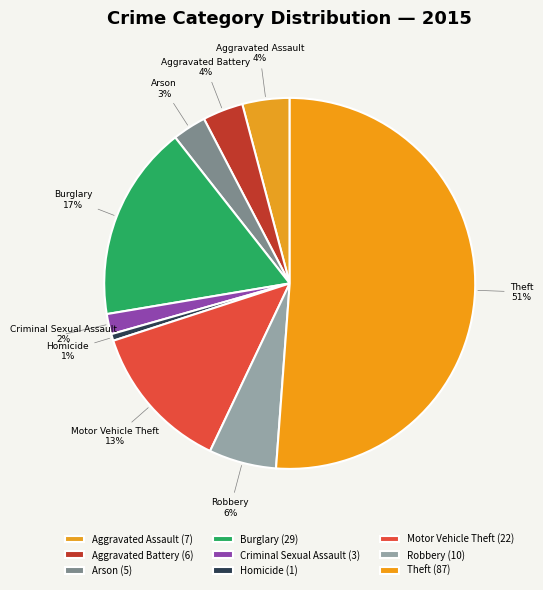

Which slice is the largest?

Theft